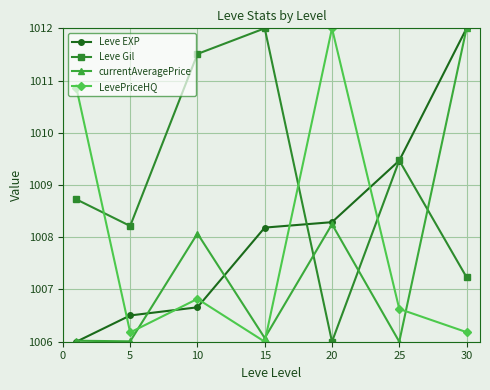

Which series has the largest total across all categories?

Leve Gil